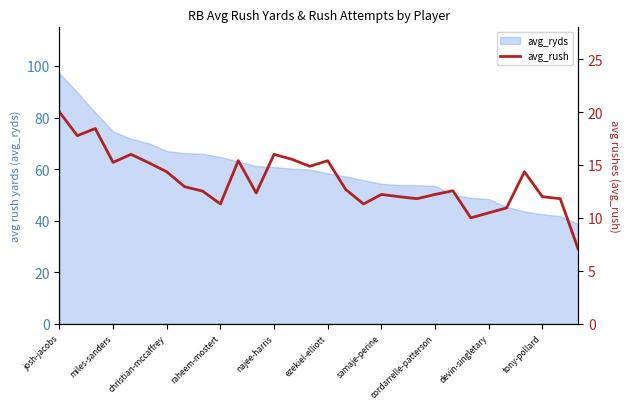

What is the minimum value for avg_ryds?

38.7